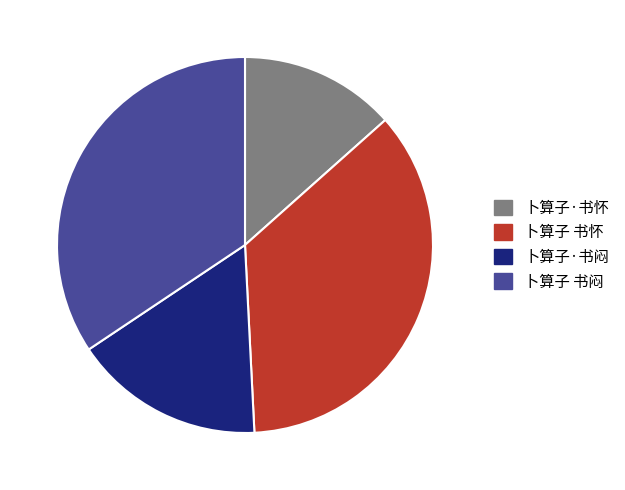

Does 卜算子·书闷 account for over 50% of the chart?

No